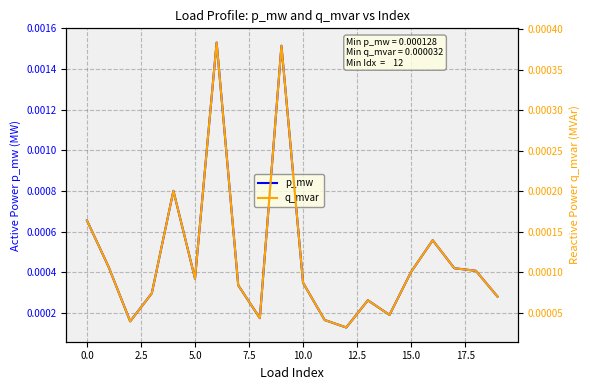

Which series has the largest total across all categories?

p_mw